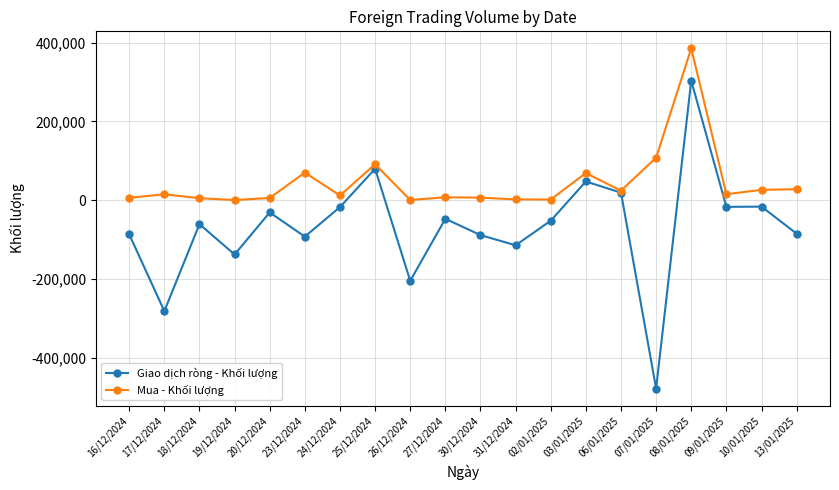

Rank the series by their average value, from lowest to highest.

Giao dịch ròng - Khối lượng, Mua - Khối lượng